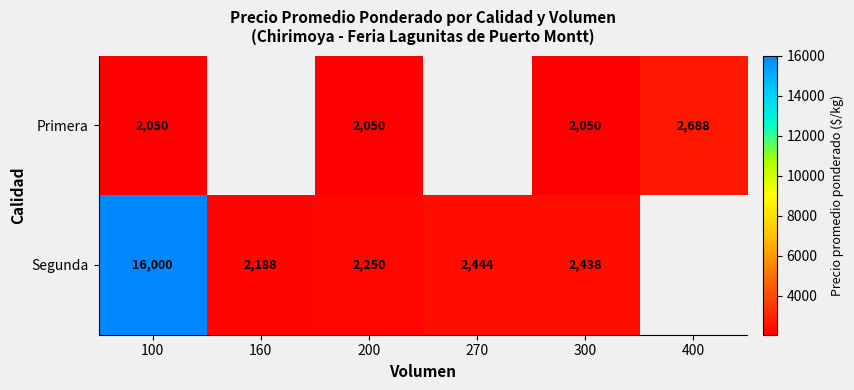

Which series changed the most between 100 and 300?

Segunda